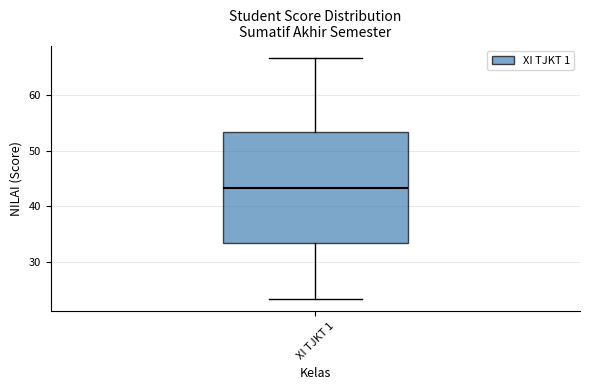

Where does the lower whisker of the box for XI TJKT 1 end on the y-axis? The values are not printed on the chart, so give them approximately, as read against the axis.

23